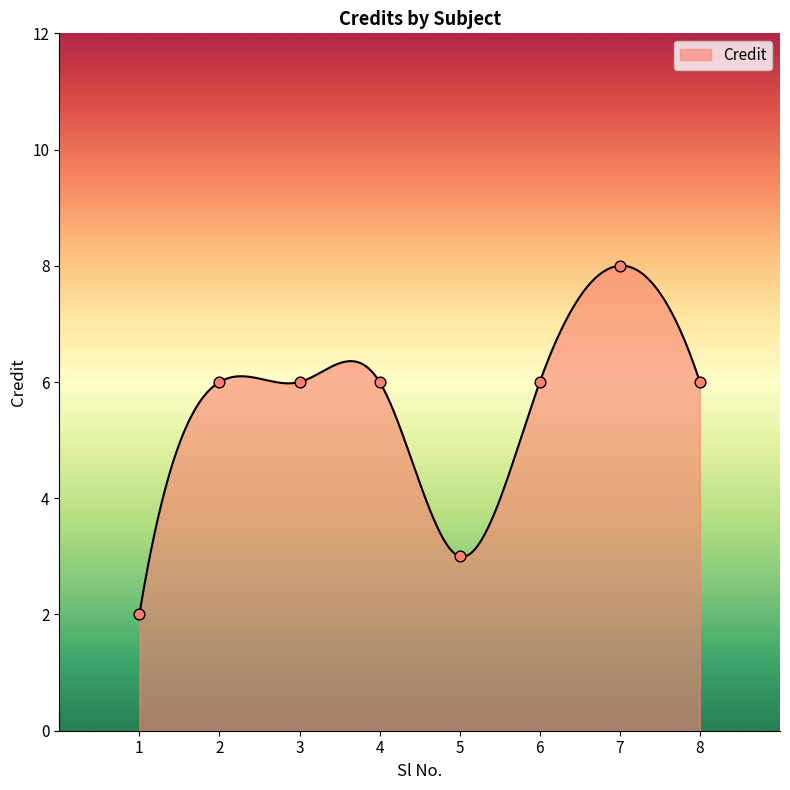

Approximately how many times larger is the value at 2 compared to 8?

1.0